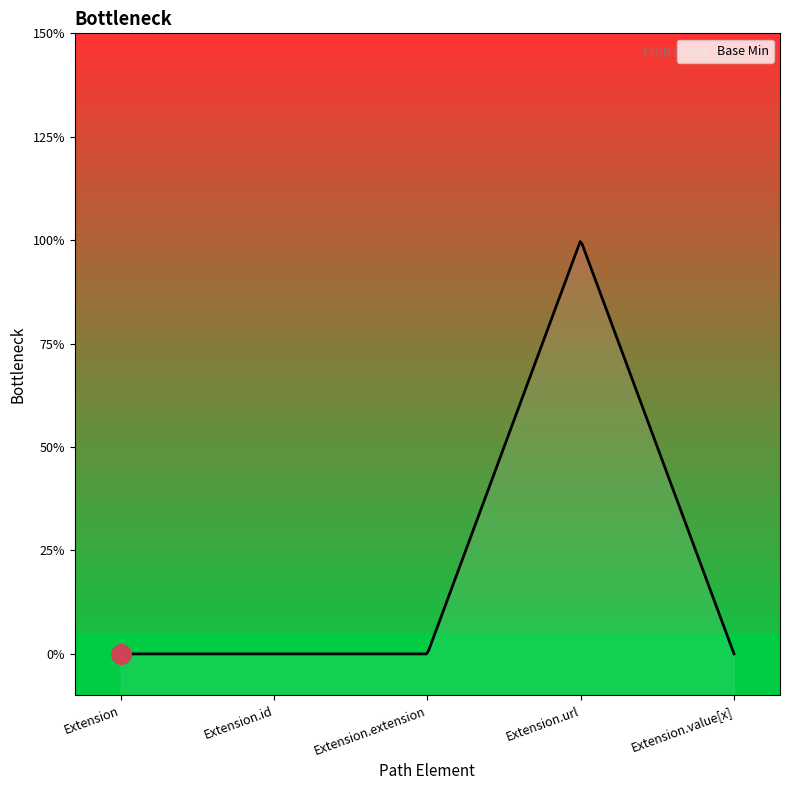

Which has a higher value, Extension.extension or Extension.id?

Extension.extension